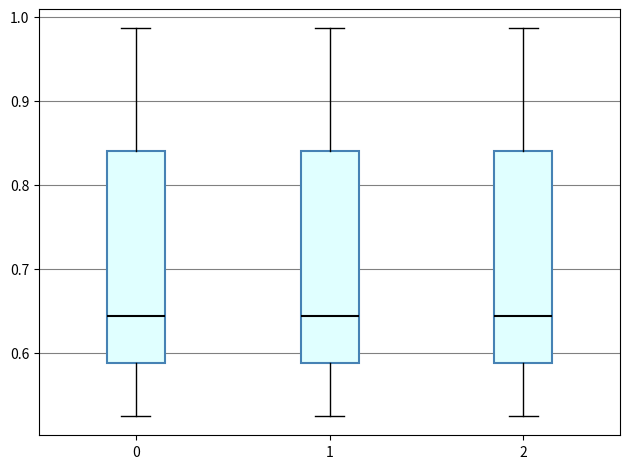

Reading left to right, transcribe this box plot: for each box, give where its median line is, the range the box spans, and where its two whiskers end, as read against the y-axis. The values are not printed on the chart, so give them approximately, as read against the axis.

0: median 0.64, box 0.59 to 0.84, whiskers 0.52 to 0.99
1: median 0.64, box 0.59 to 0.84, whiskers 0.52 to 0.99
2: median 0.64, box 0.59 to 0.84, whiskers 0.52 to 0.99